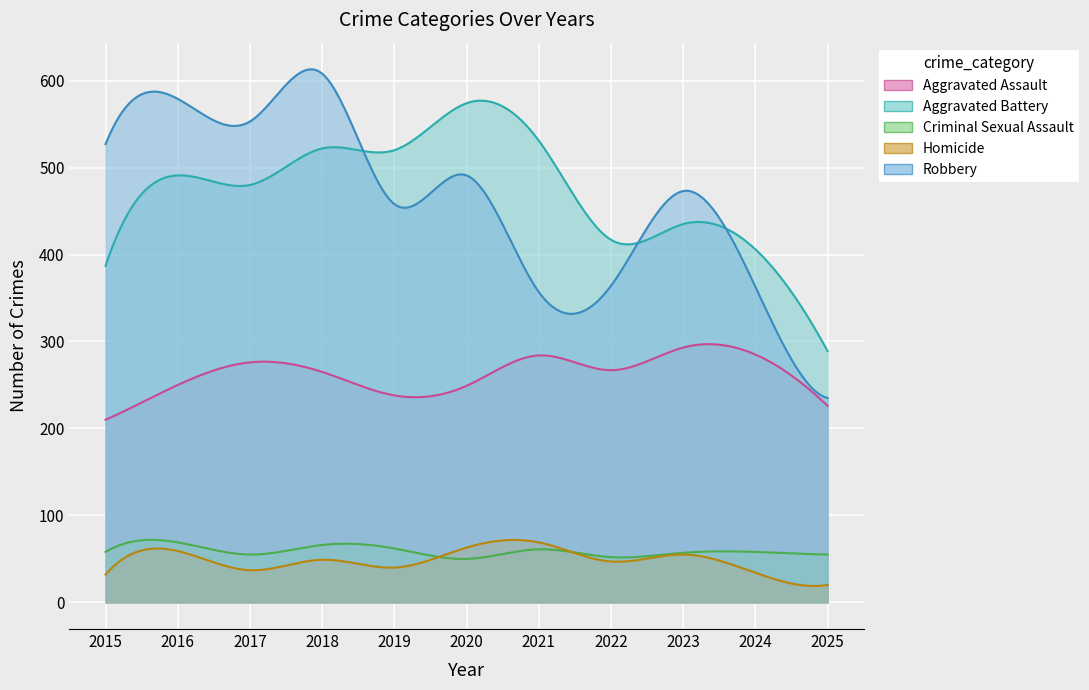

At which label does Criminal Sexual Assault first exceed 58?

2016